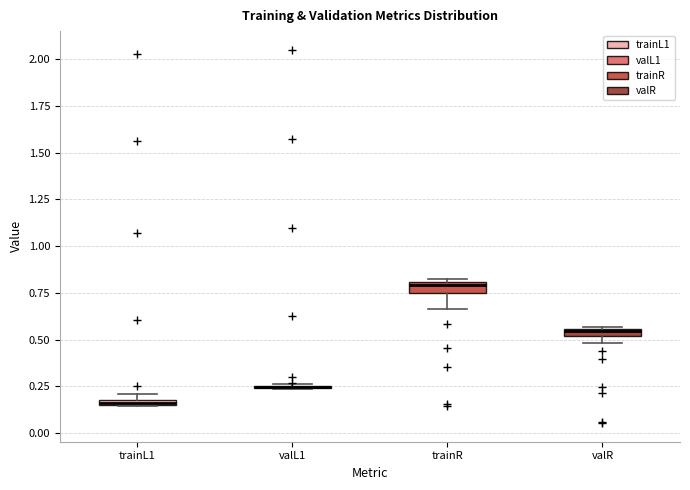

Where is the lower edge of the box for trainL1 on the y-axis? The values are not printed on the chart, so give them approximately, as read against the axis.

0.15